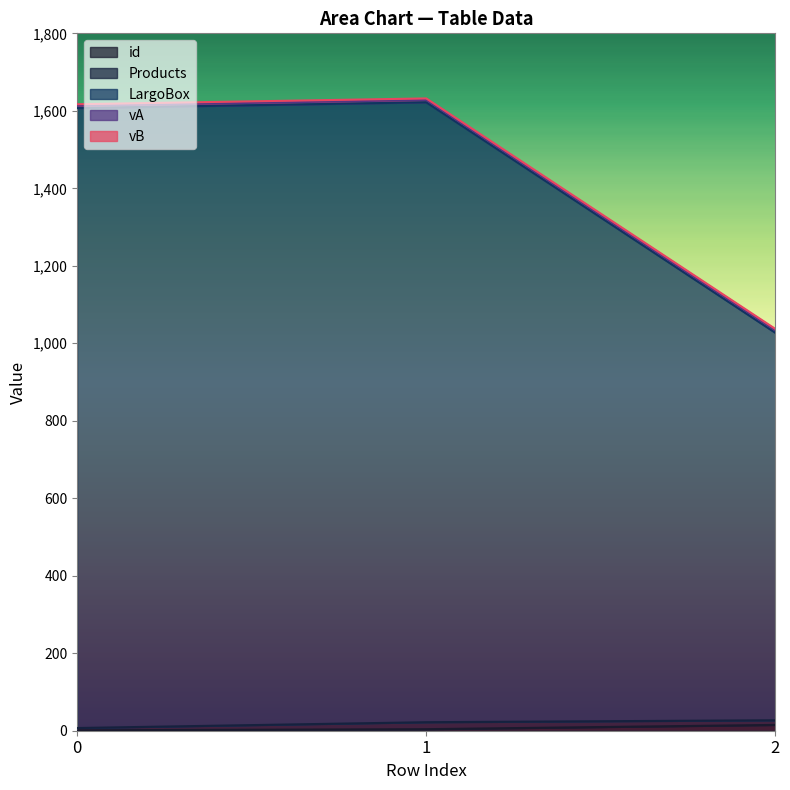

Reading right to left, extract all data points from this chart.

id: 15	4	1
Products: 12	18	6
LargoBox: 1000	1600	1600
vA: 6	6	6
vB: 4	4	4